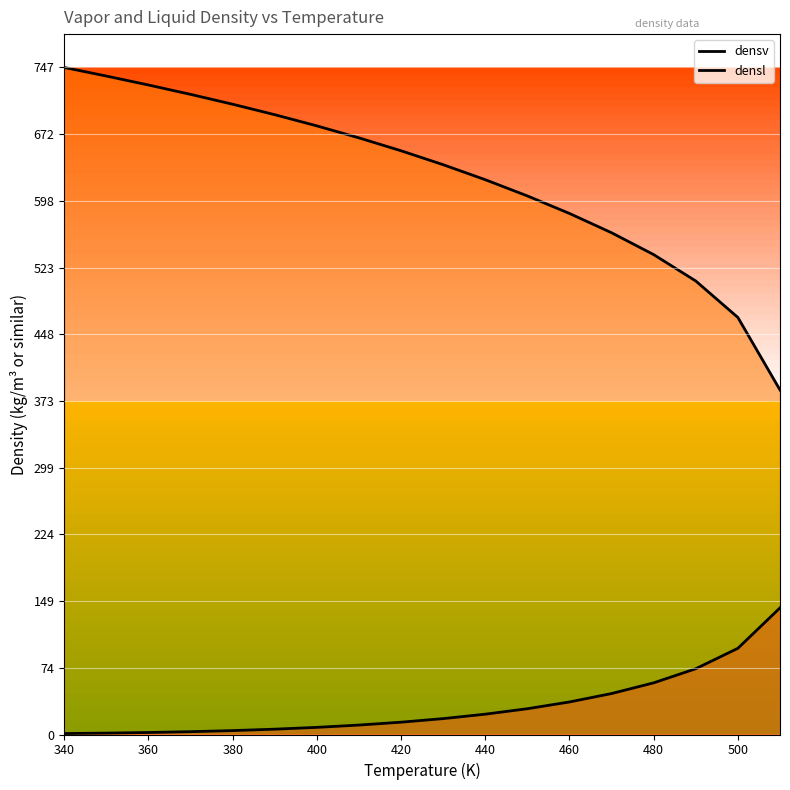

Does the chart display data point markers on the line(s)?

No